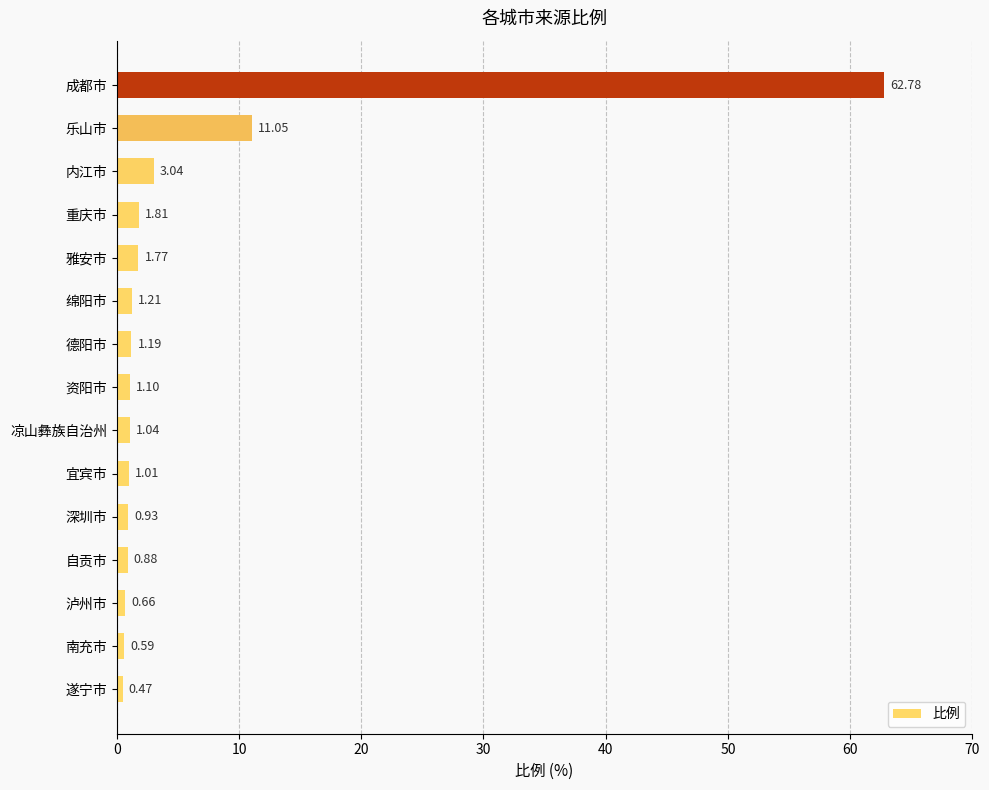

List the labels in order of value, largest first.

成都市, 乐山市, 内江市, 重庆市, 雅安市, 绵阳市, 德阳市, 资阳市, 凉山彝族自治州, 宜宾市, 深圳市, 自贡市, 泸州市, 南充市, 遂宁市